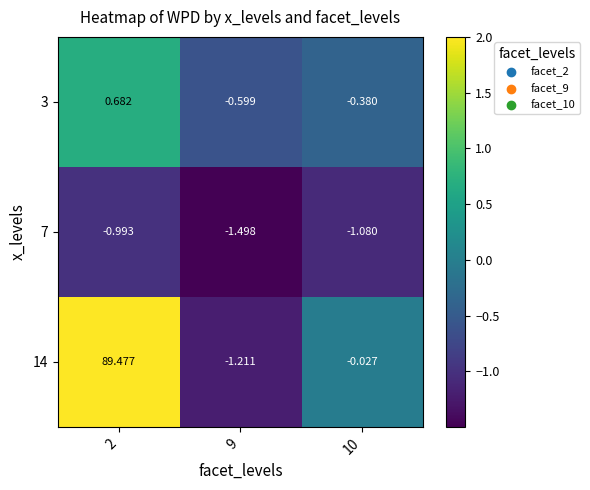

How many data points does each series have?

3